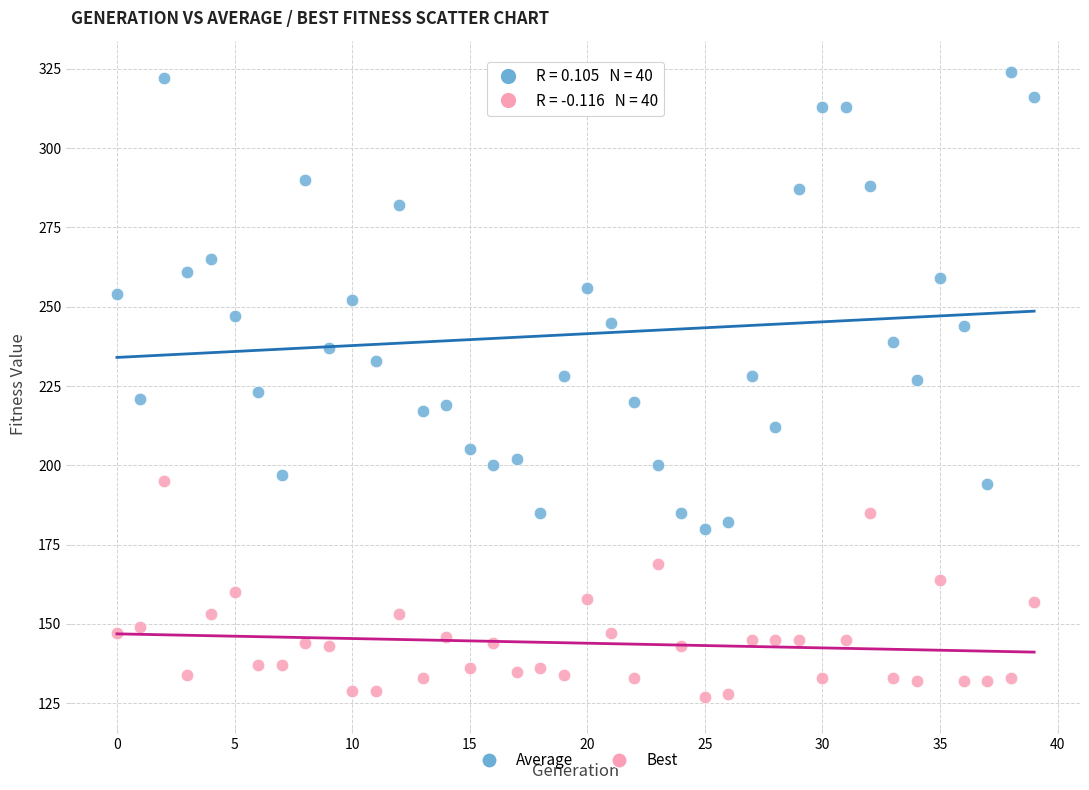

Which series has the largest Y range (max minus min)?

Average